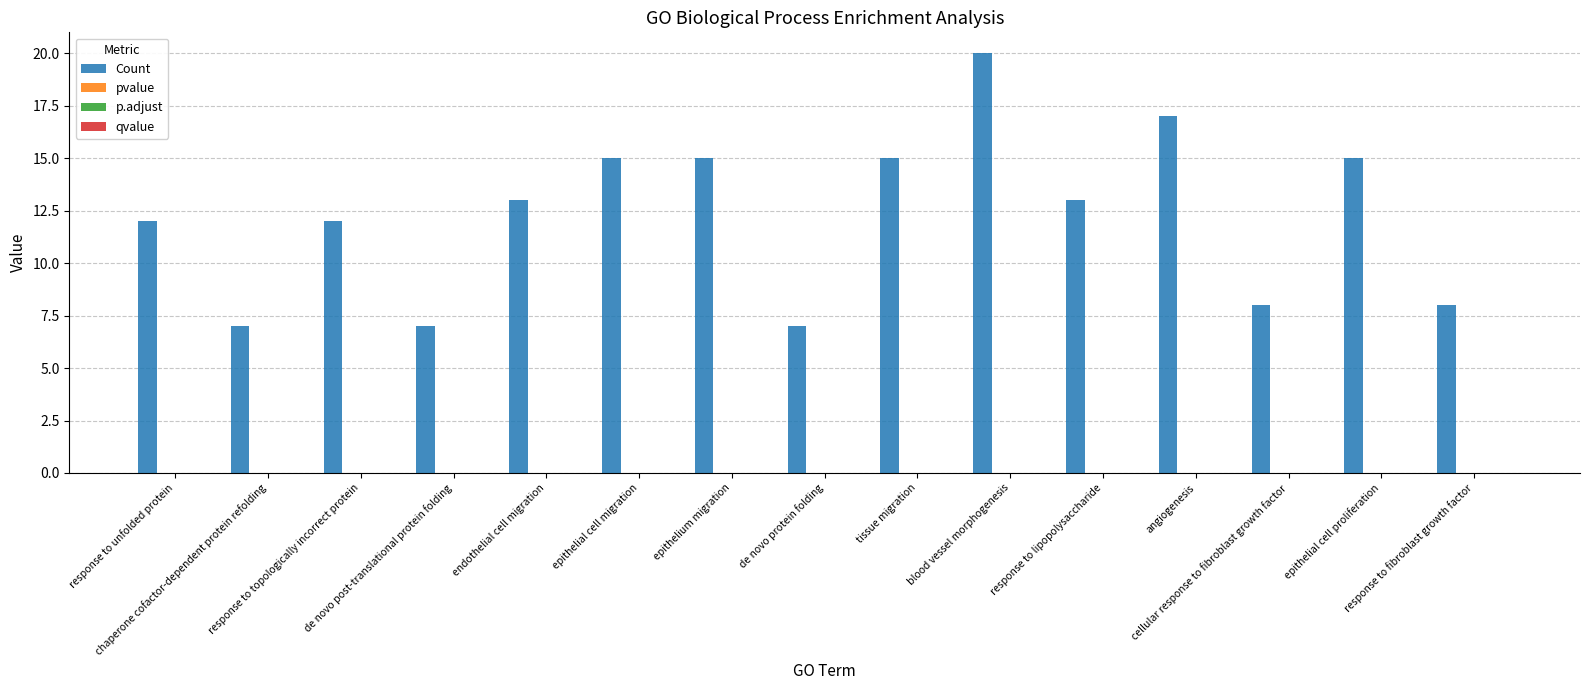

What is the sum of all Count values?

184.0